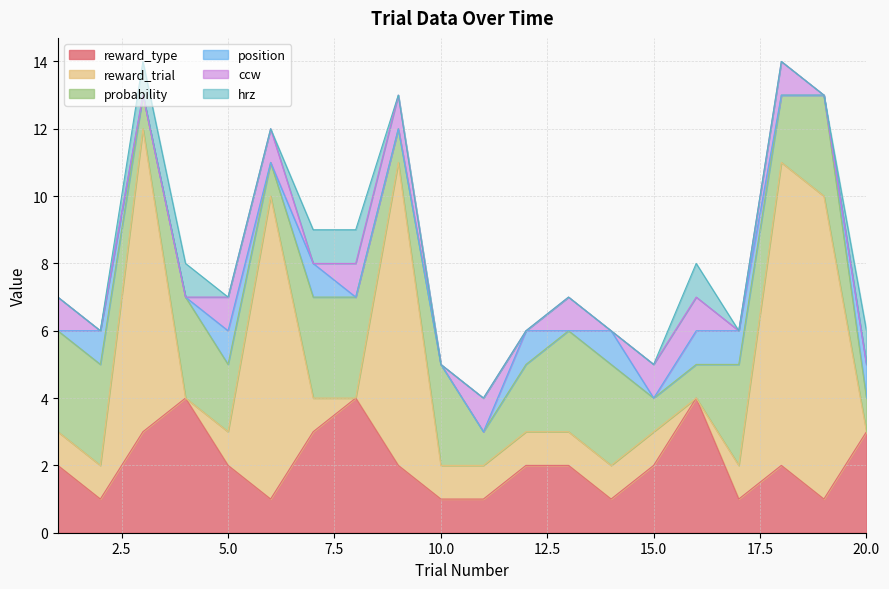

Which series has the largest total across all categories?

reward_trial